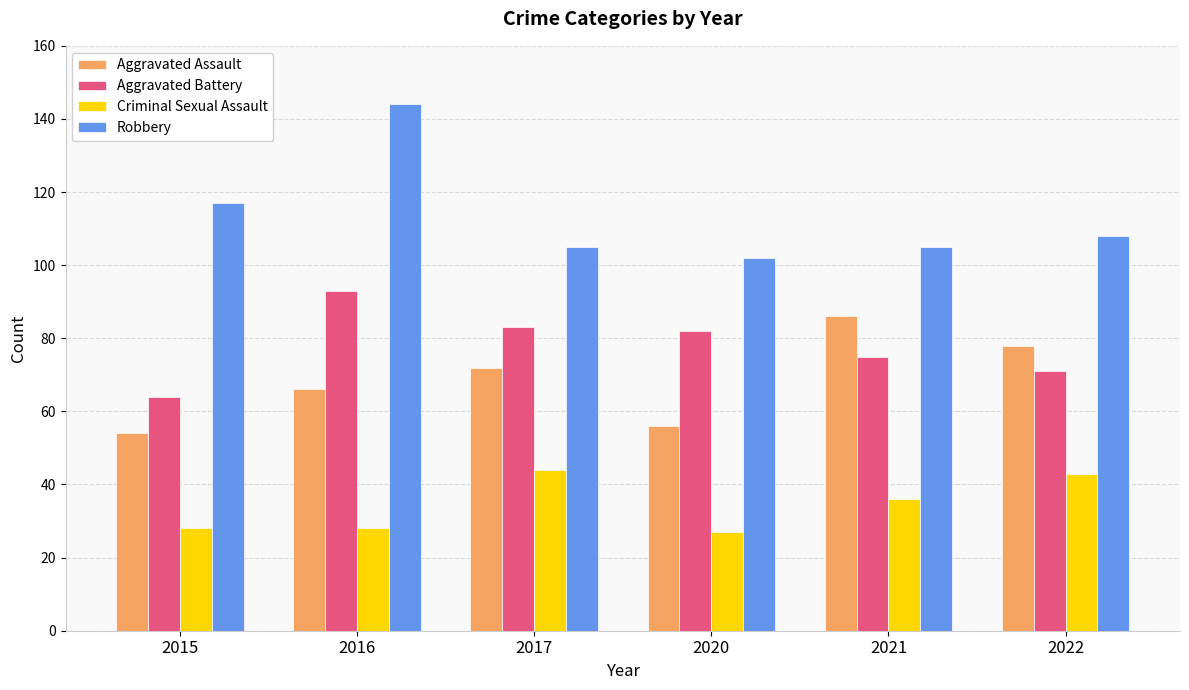

Count the number of categories in the chart.

6